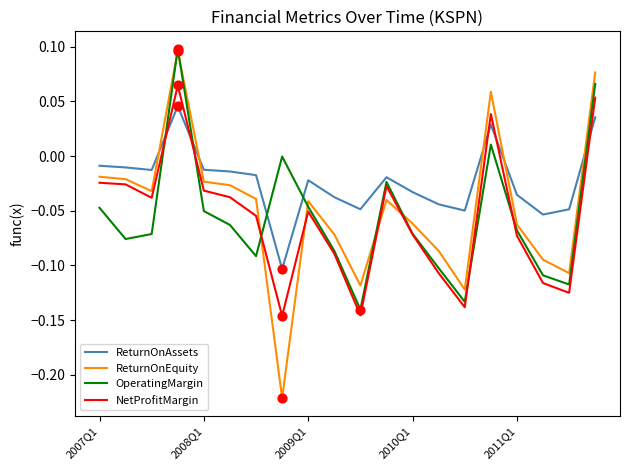

Which series has the largest total across all categories?

ReturnOnAssets